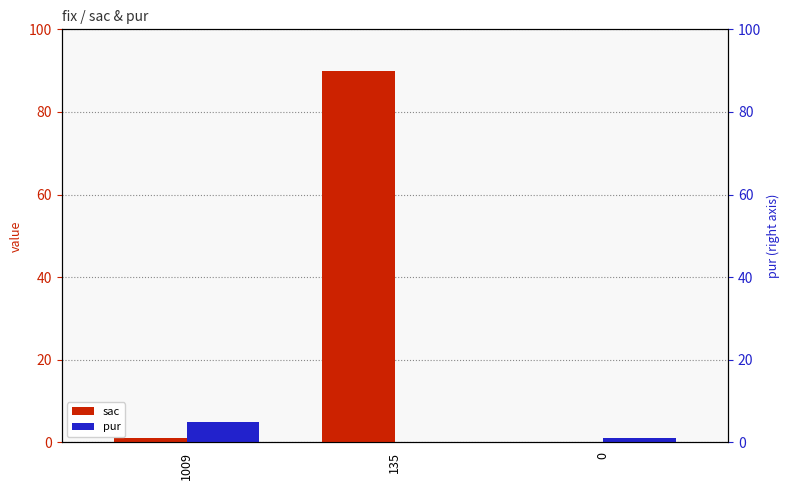

What is the sum of the sac values at 1009 and 135?

91